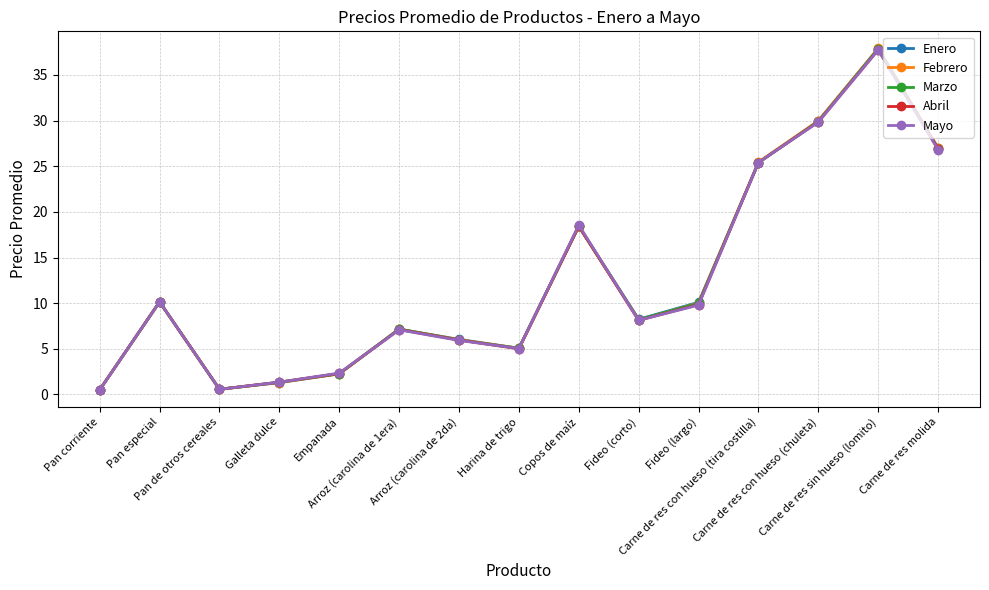

What is the difference between the highest and lowest values at Arroz (carolina de 1era)?

0.1